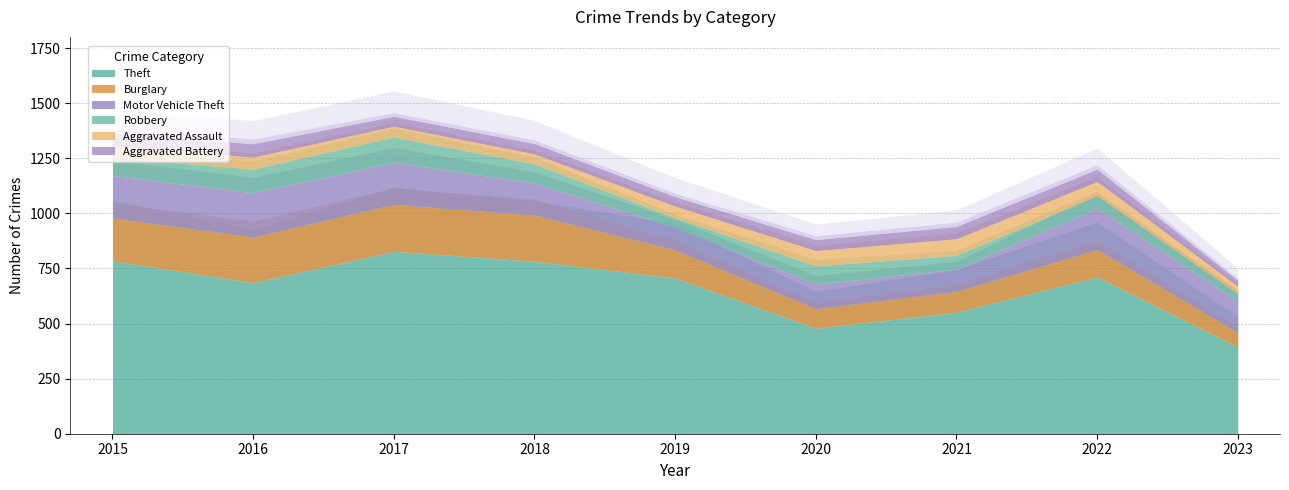

What is the sum of all Robbery values?

670